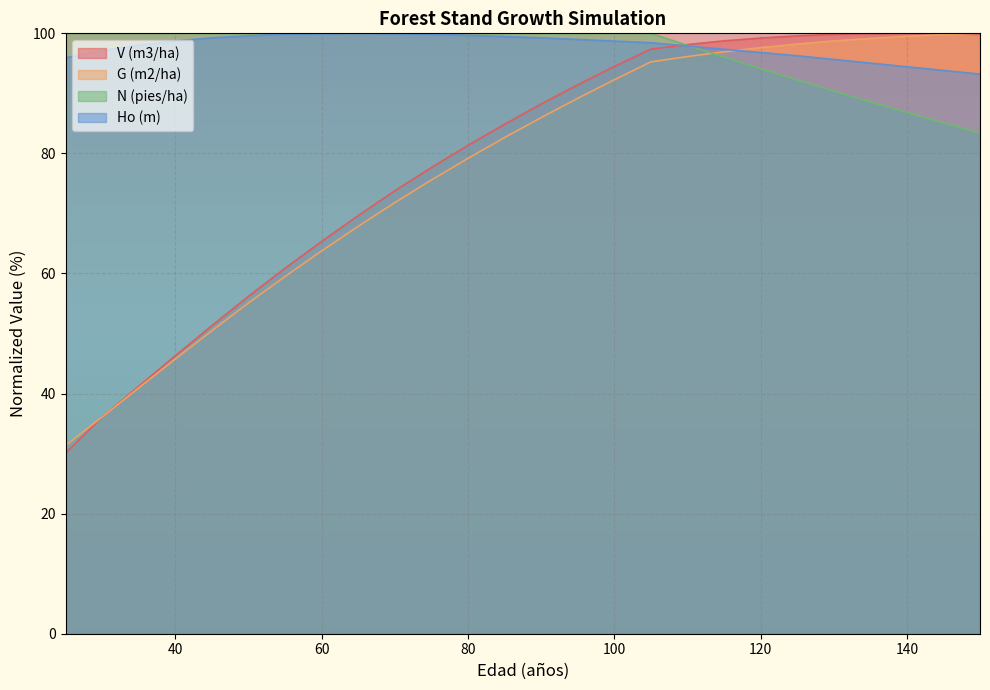

How many times do N (pies/ha) and Ho (m) cross each other?

1